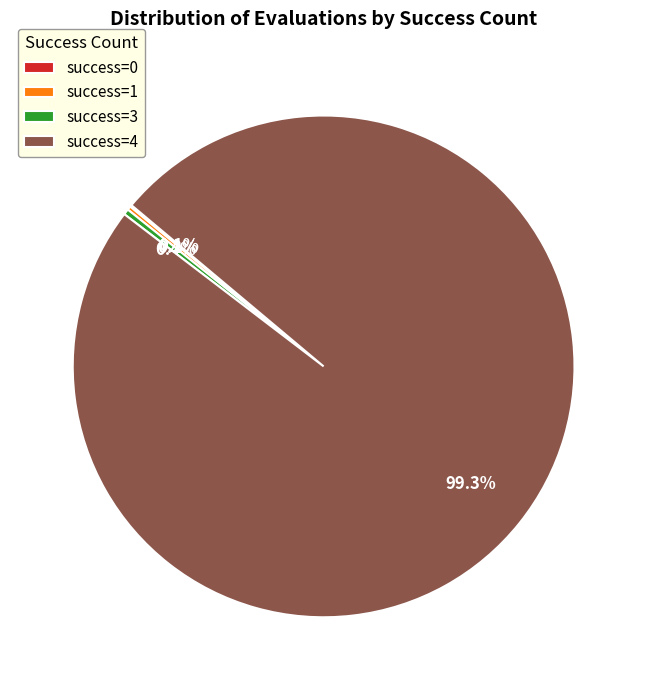

Is the sum of success=4 and success=3 greater than half?

Yes